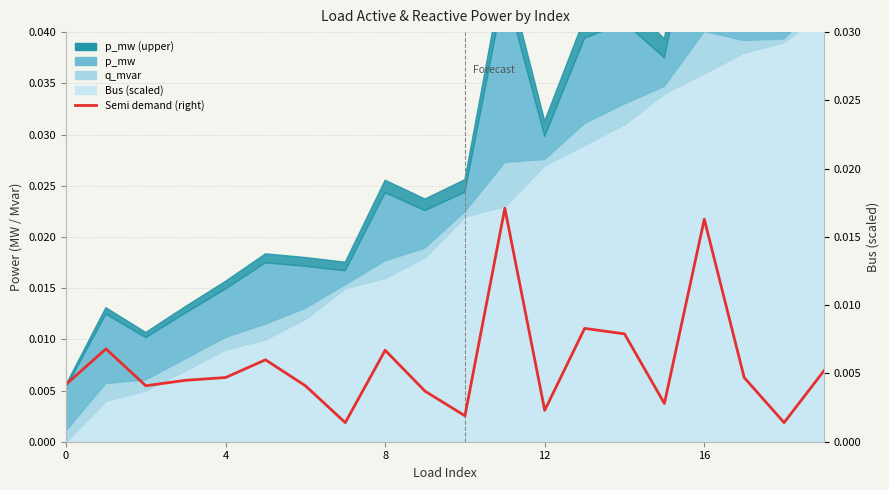

How many points are lower than both their immediate neighbors (excluding endpoints)?

6